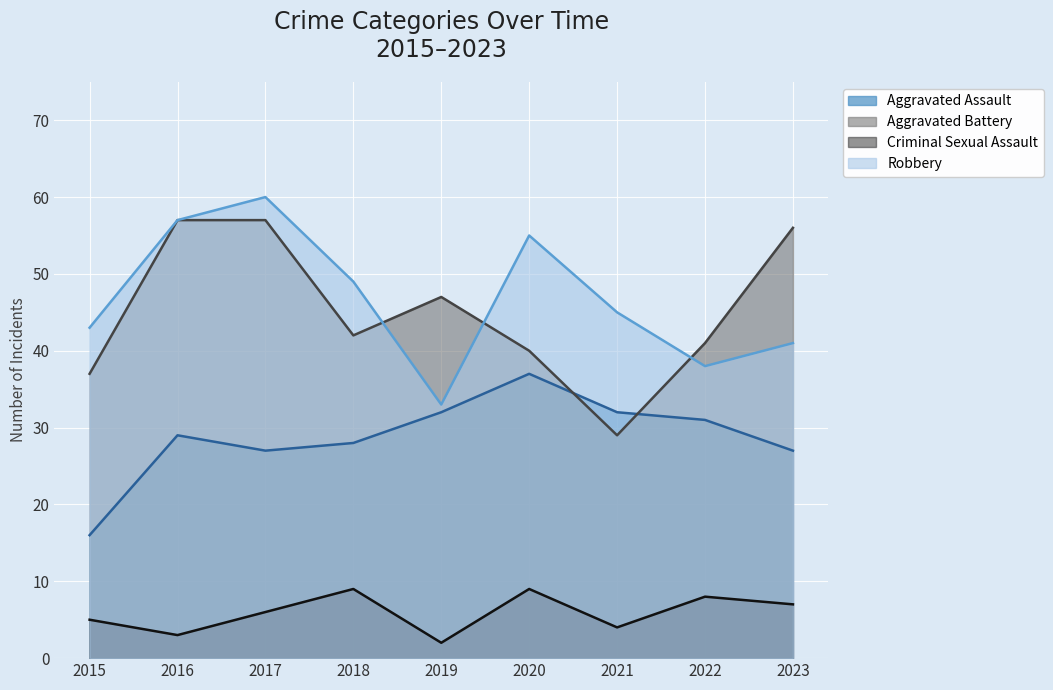

What is the difference between the maximum and minimum values in the Criminal Sexual Assault series?

7